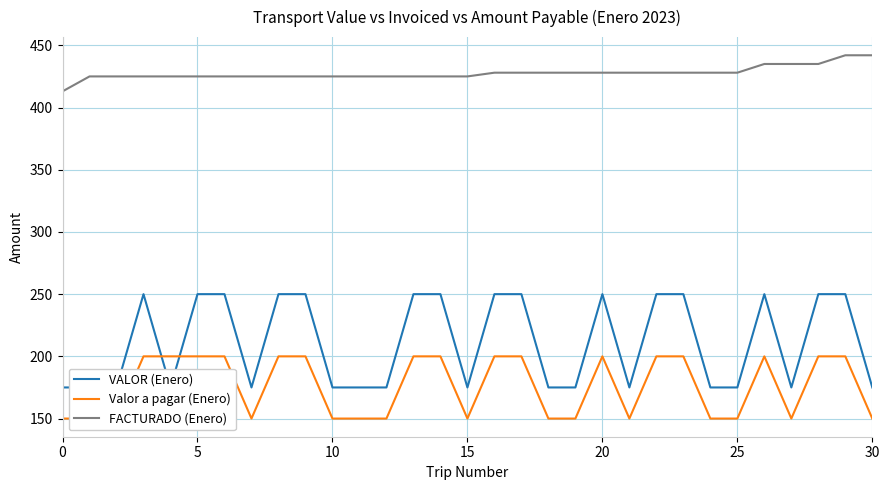

Count the Valor a pagar (Enero) values in the range 150 to 200.

31